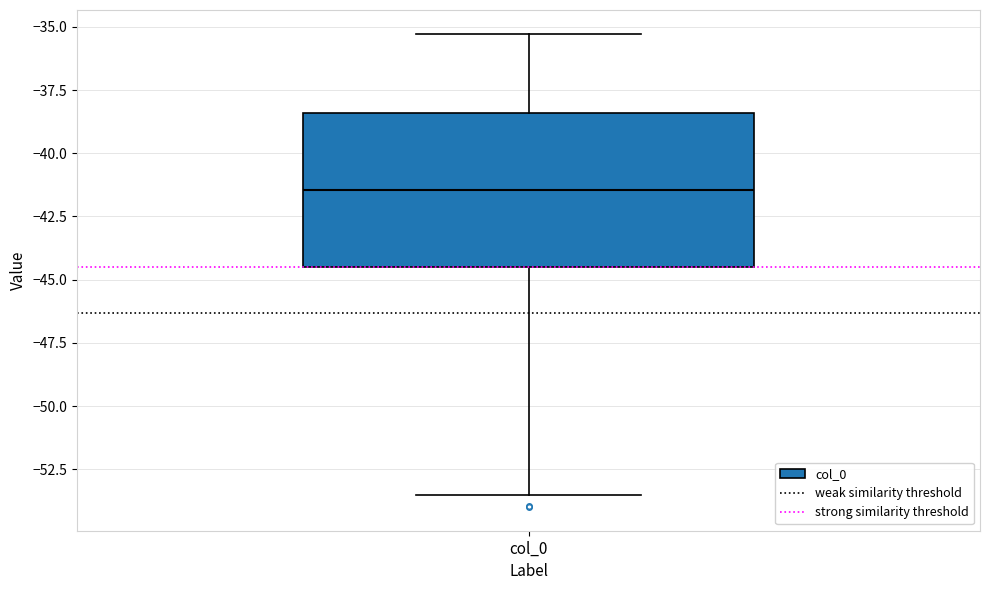

Transcribe this box plot: give where the median line is, the range the box spans, and where the two whiskers end, as read against the y-axis. The values are not printed on the chart, so give them approximately, as read against the axis.

median -41.5, box -44.5 to -38.5, whiskers -53.5 to -35.5